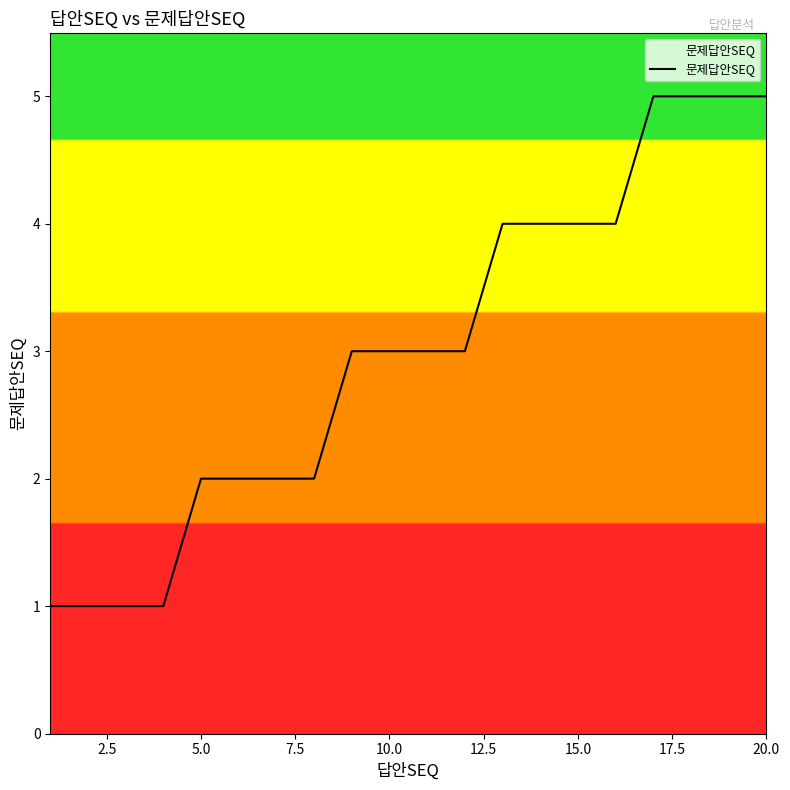

What is the maximum value shown in the chart?

5